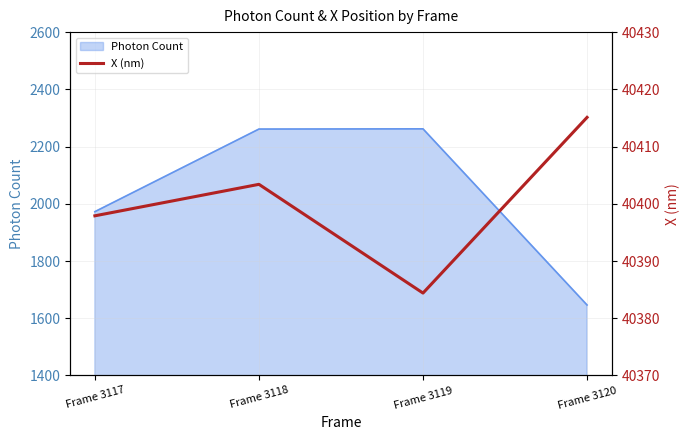

Reading left to right, list all the values displayed in this chart.

40397.9	40403.4	40384.4	40415.1